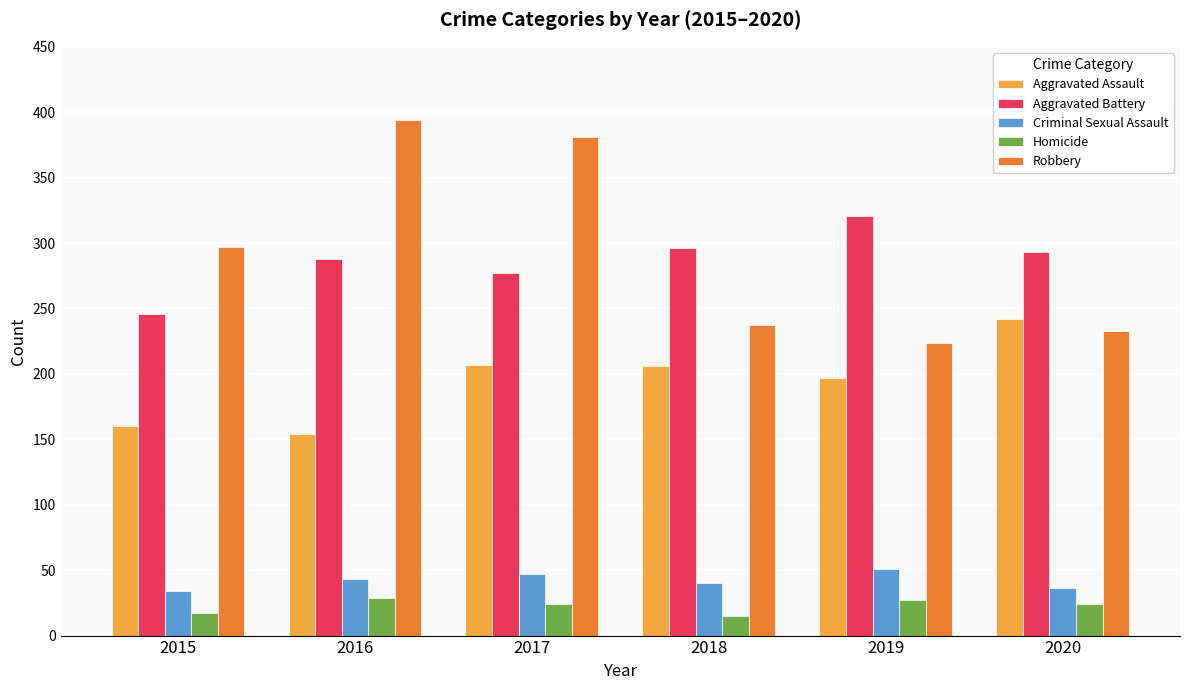

Rank the series at 2018 from lowest to highest value.

Homicide, Criminal Sexual Assault, Aggravated Assault, Robbery, Aggravated Battery